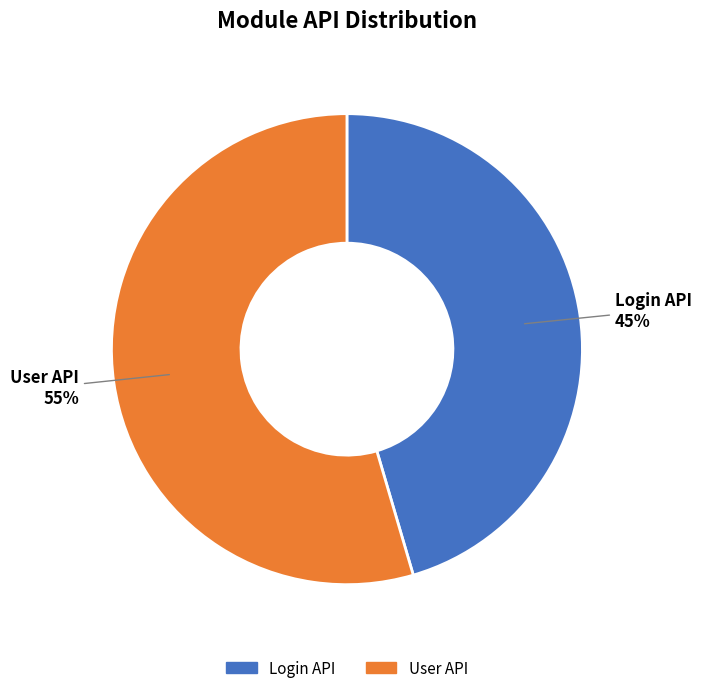

Count the number of slices in the pie.

2